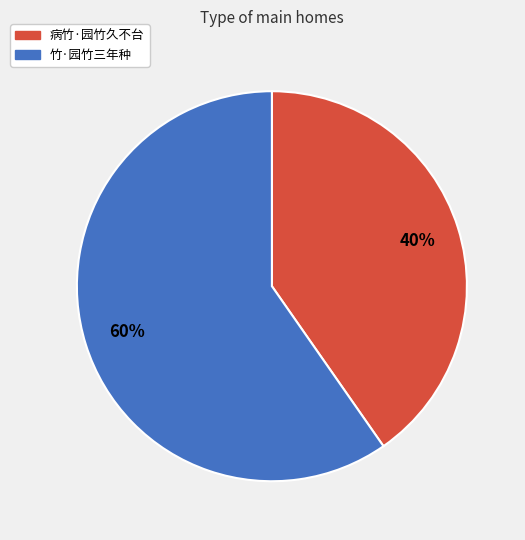

Which slice is the largest?

竹·园竹三年种